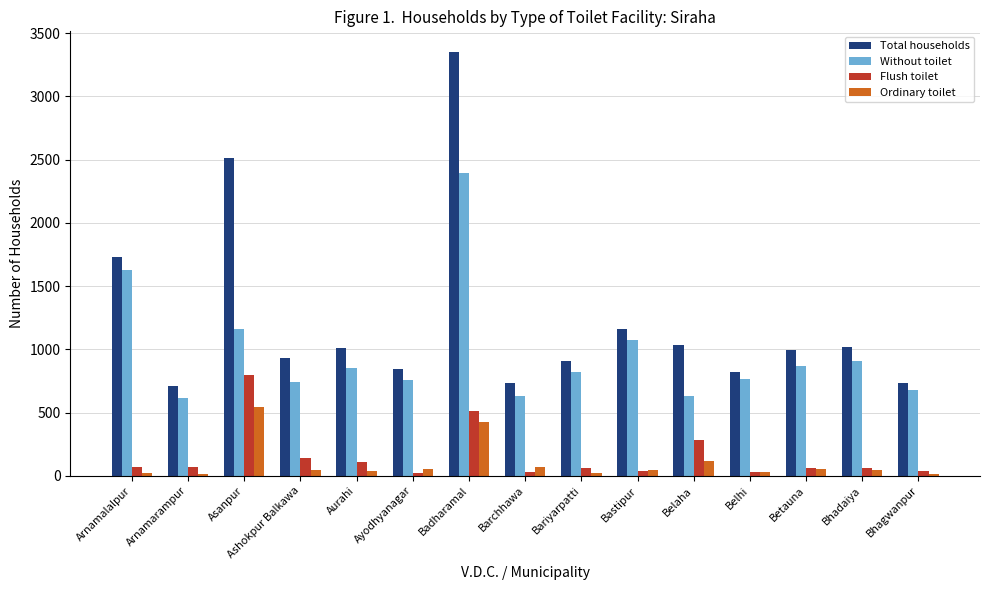

Is it true that Without toilet equals 909 at Bhadaiya?

True